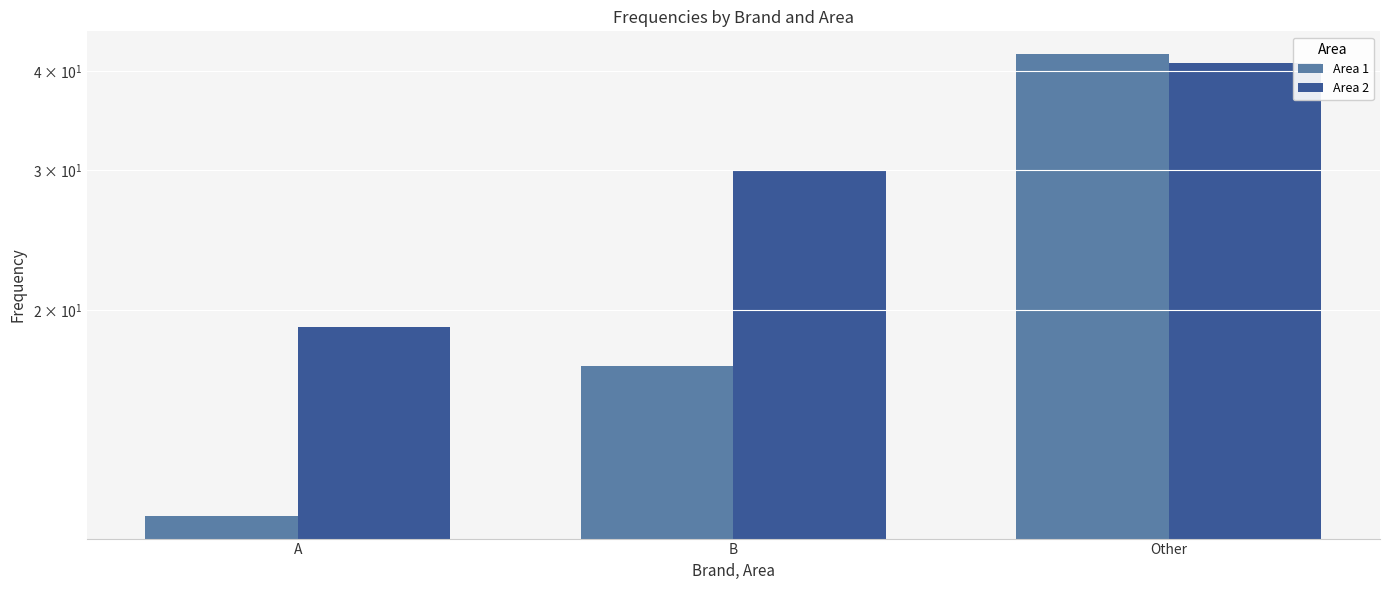

Which series has the largest range (max minus min)?

Area 1